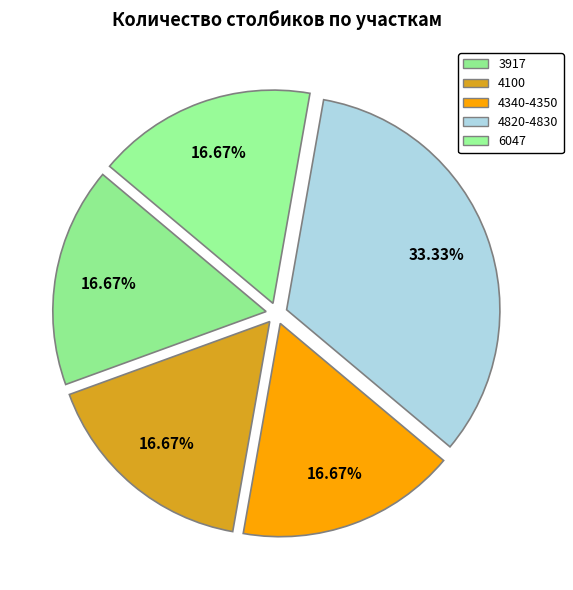

Combined, what portion of the pie is 6047 and 4100?

33.3%